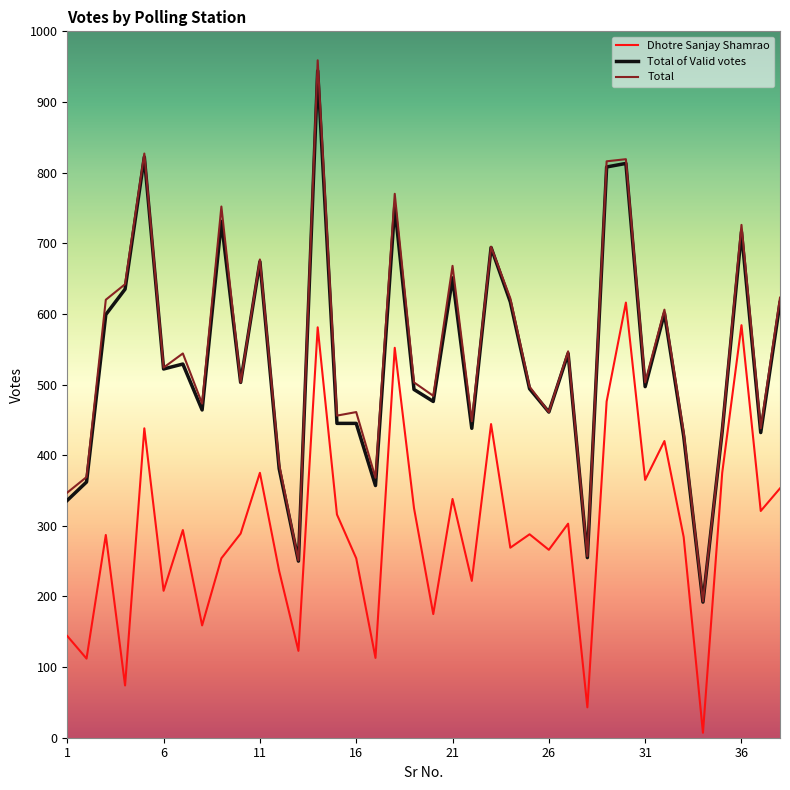

True or false: Dhotre Sanjay Shamrao and Total of Valid votes intersect in this chart.

False